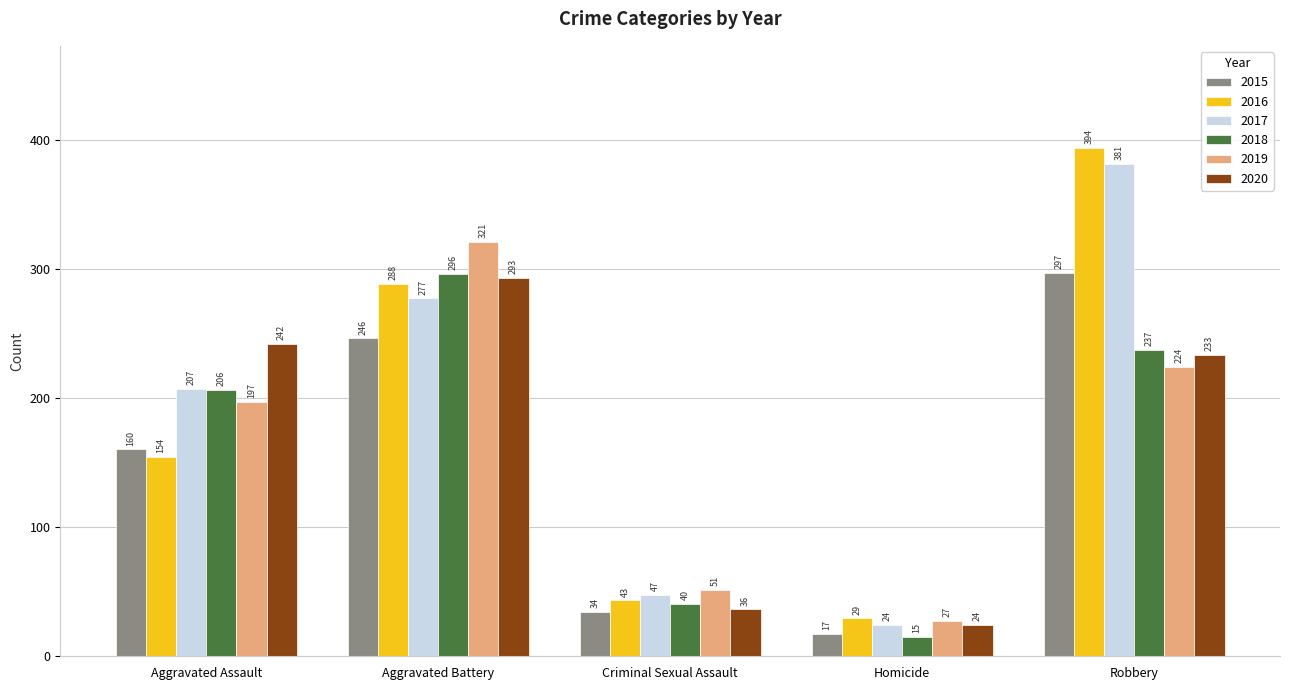

What is the label of the 5th bar from the right?

Aggravated Assault